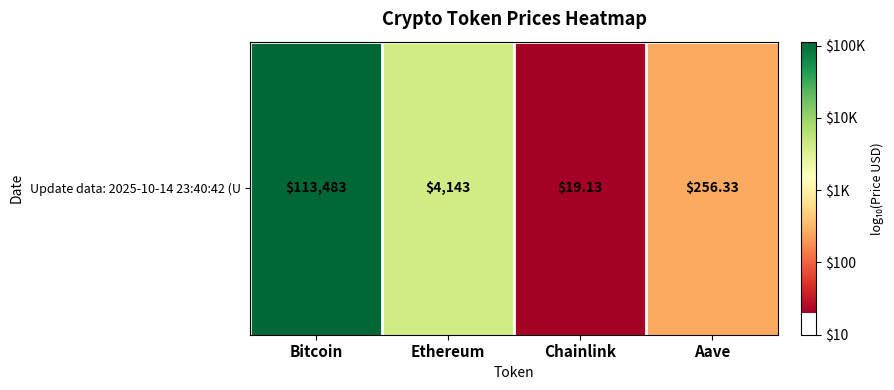

Which category has the highest value across all series?

Bitcoin